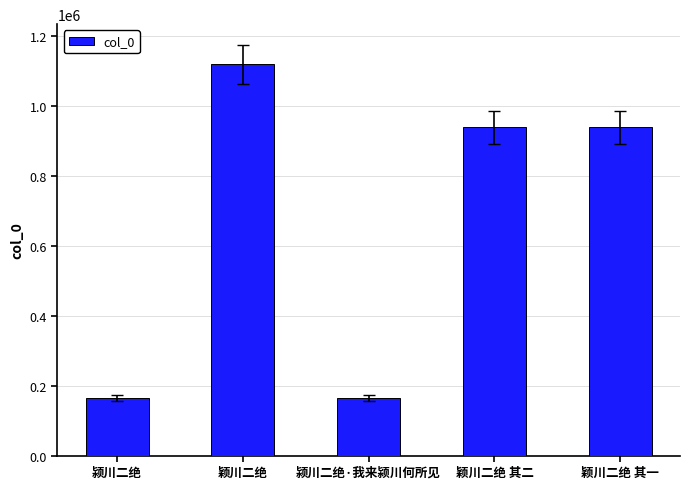

How many bars are there in total?

5